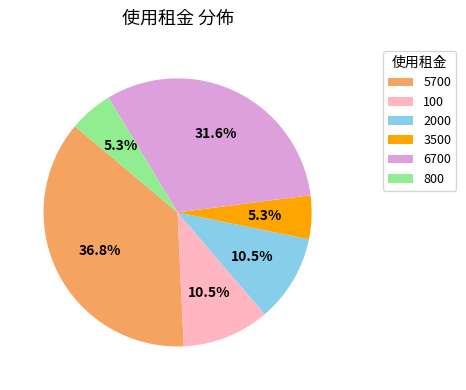

Is there any slice that represents more than half of the pie?

No